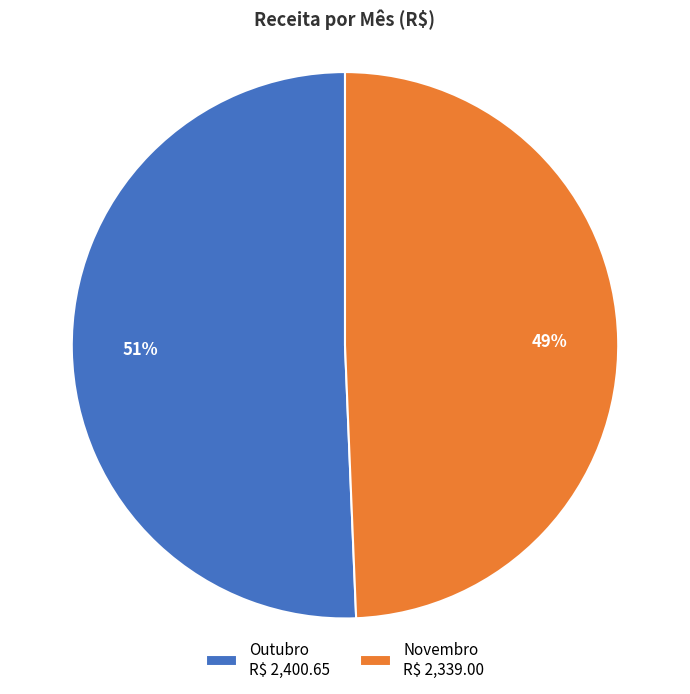

To the nearest percent, what is the average slice percentage?

50%